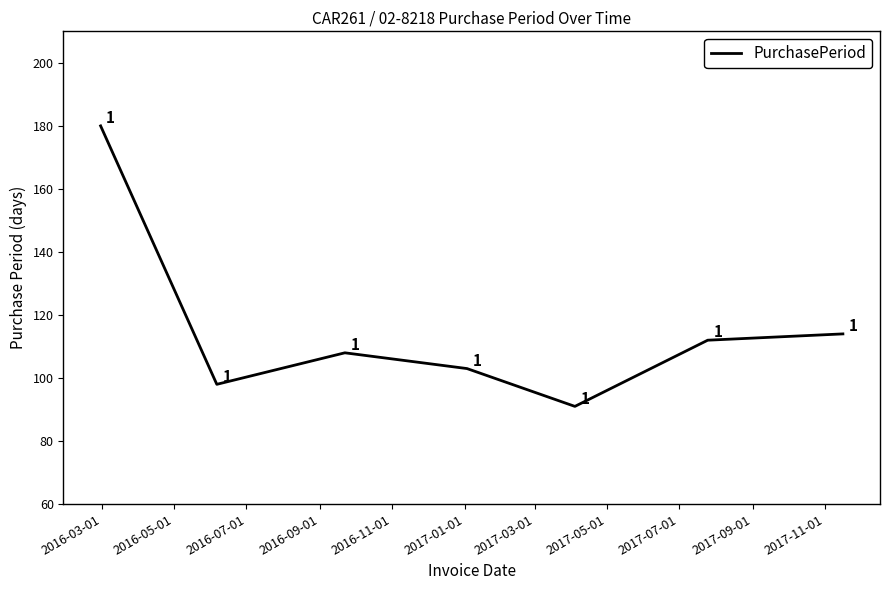

What is the maximum value shown in the chart?

180